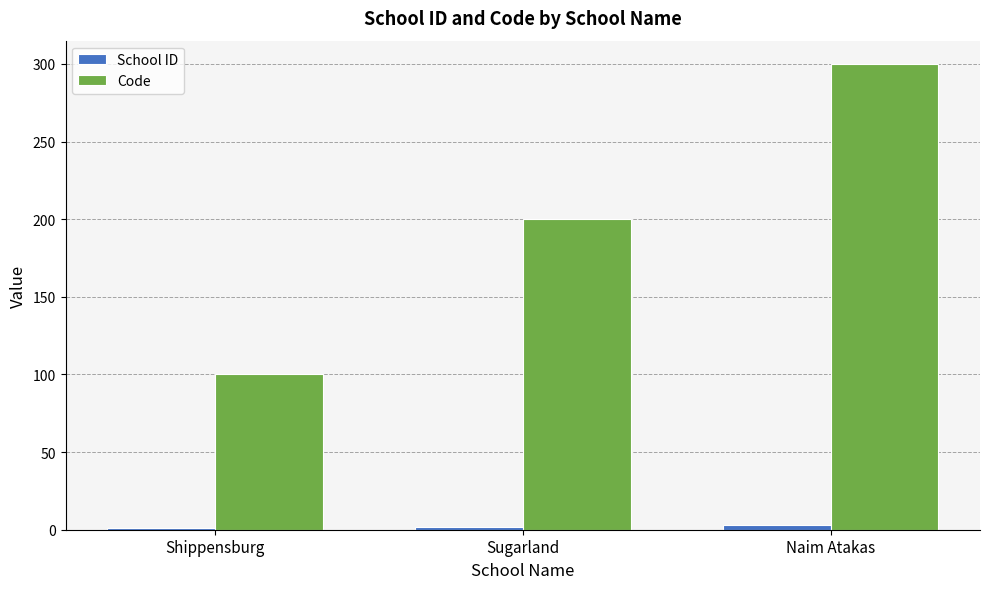

Rank the categories by Code value from lowest to highest.

Shippensburg, Sugarland, Naim Atakas